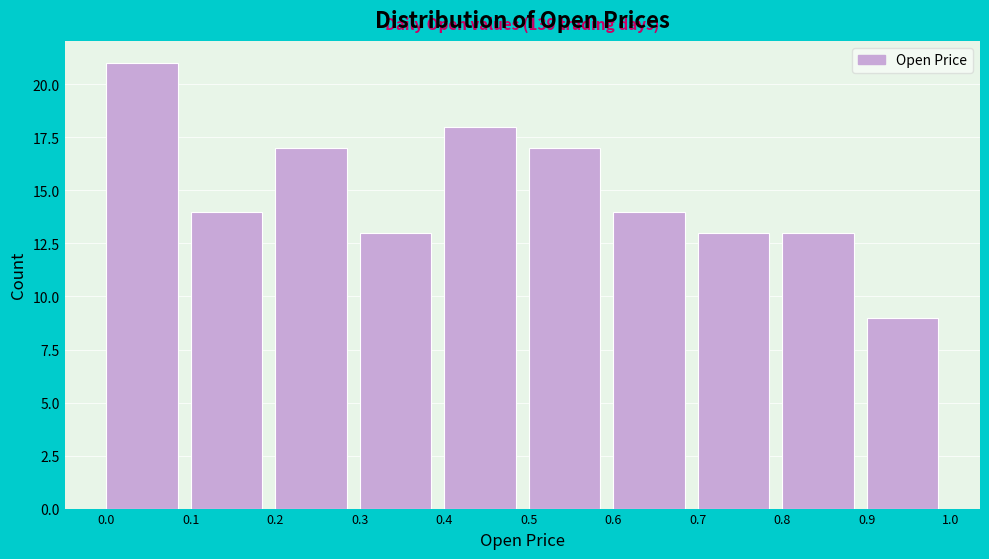

Over which range of the x-axis is the bar tallest?

0.0 to 0.1